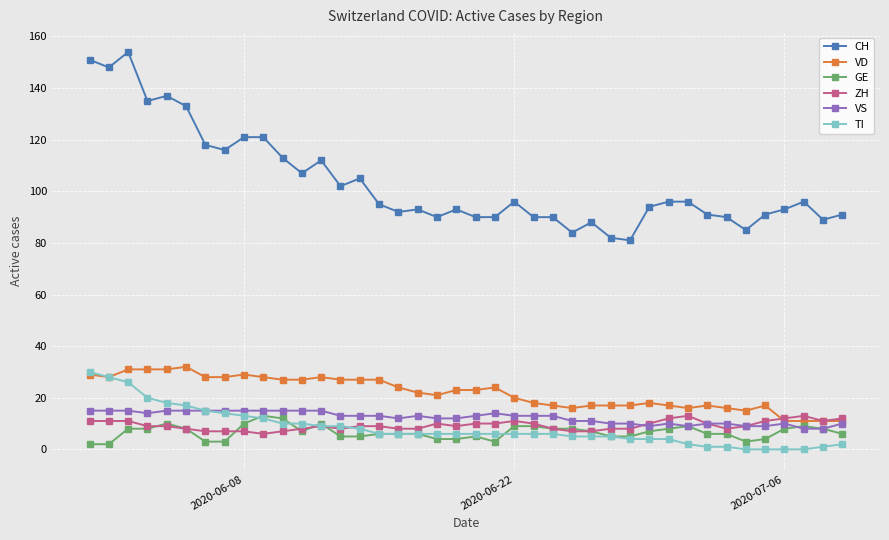

Which series has the largest range (max minus min)?

CH